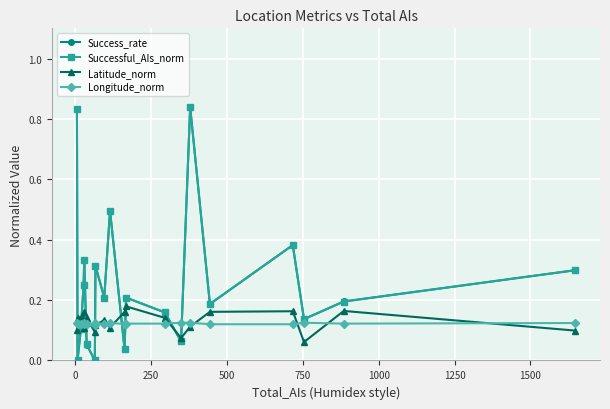

After their last crossing, which series has the higher values: Successful_AIs_norm or Longitude_norm?

Successful_AIs_norm